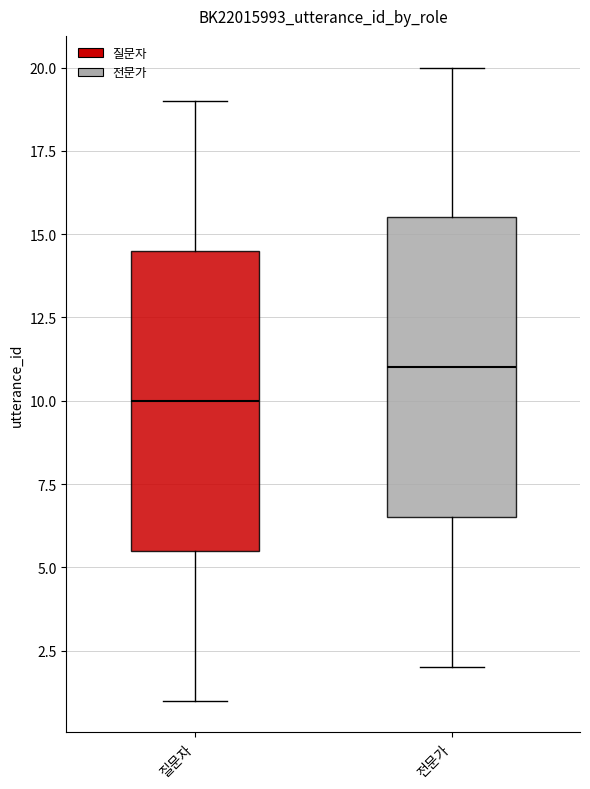

Reading left to right, read every box against the y-axis: the position of its median line, the range the box covers, and the ends of its whiskers. The values are not printed on the chart, so give them approximately, as read against the axis.

질문자: median 10.0, box 5.5 to 14.5, whiskers 1.0 to 19.0
전문가: median 11.0, box 6.5 to 15.5, whiskers 2.0 to 20.0